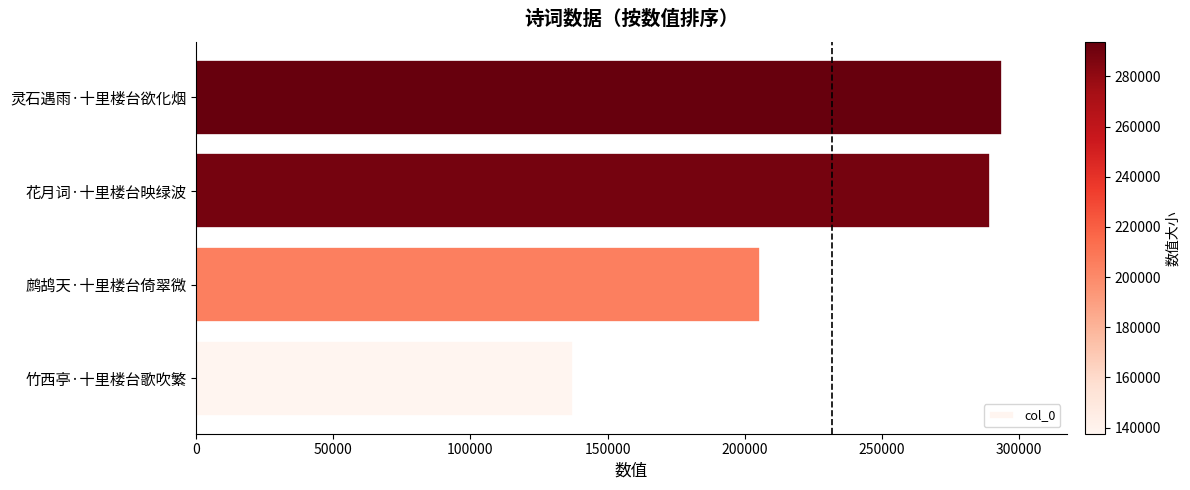

At which label is the value closest to 215640?

鹧鸪天·十里楼台倚翠微